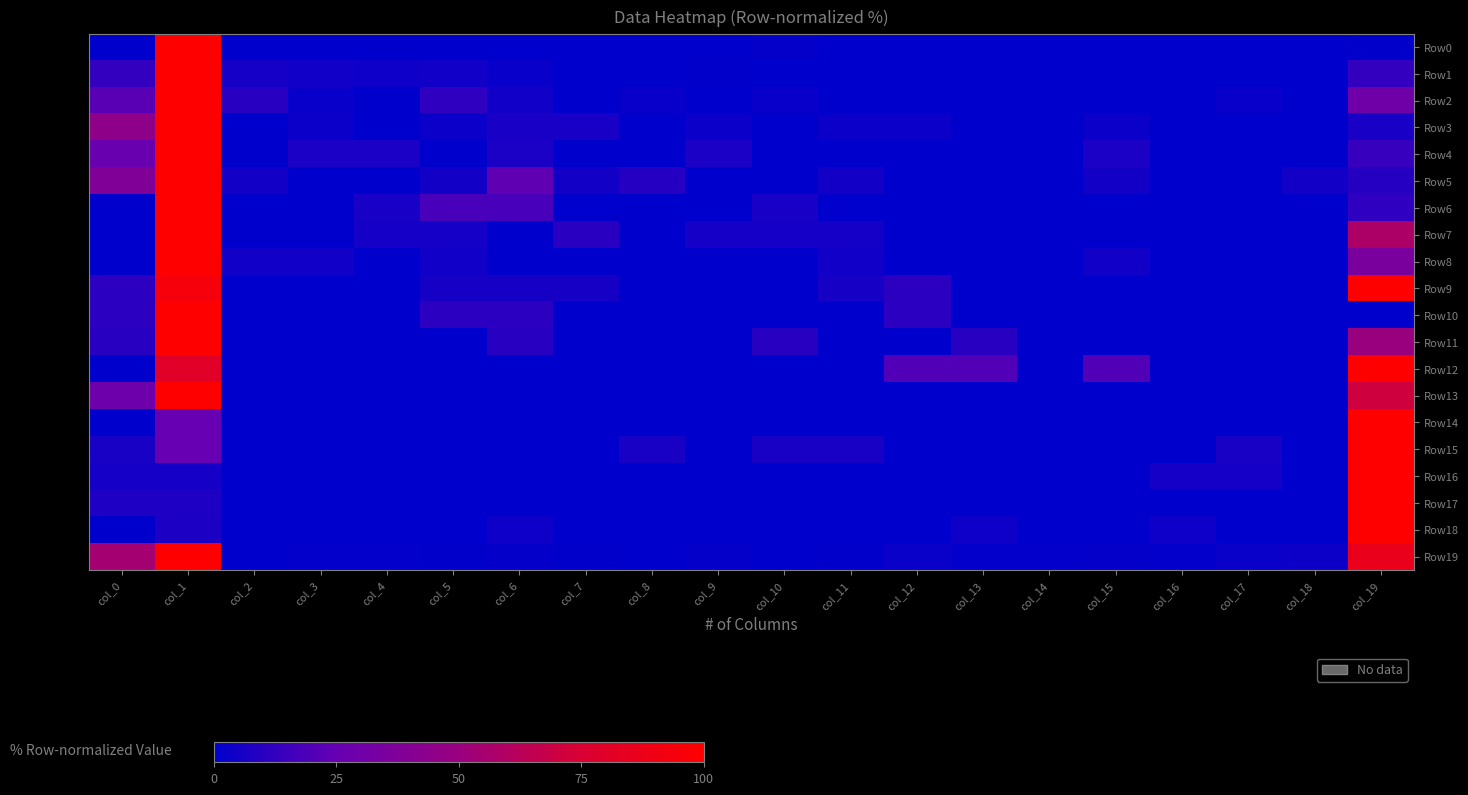

Which series has the largest range (max minus min)?

Row0